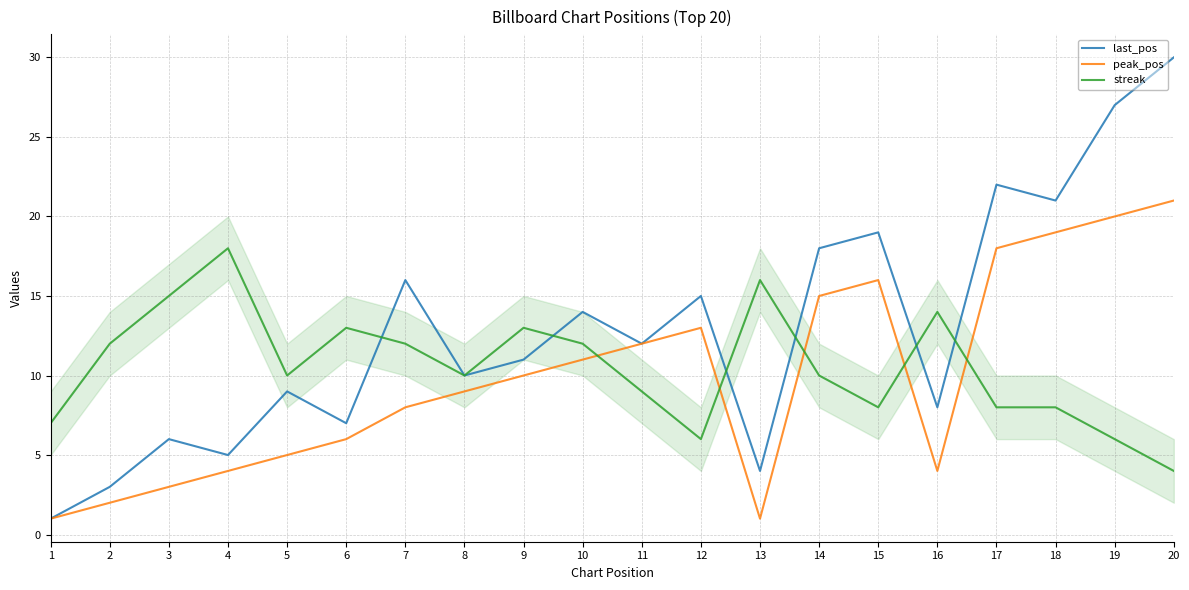

At how many categories does at least one series exceed 1?

20